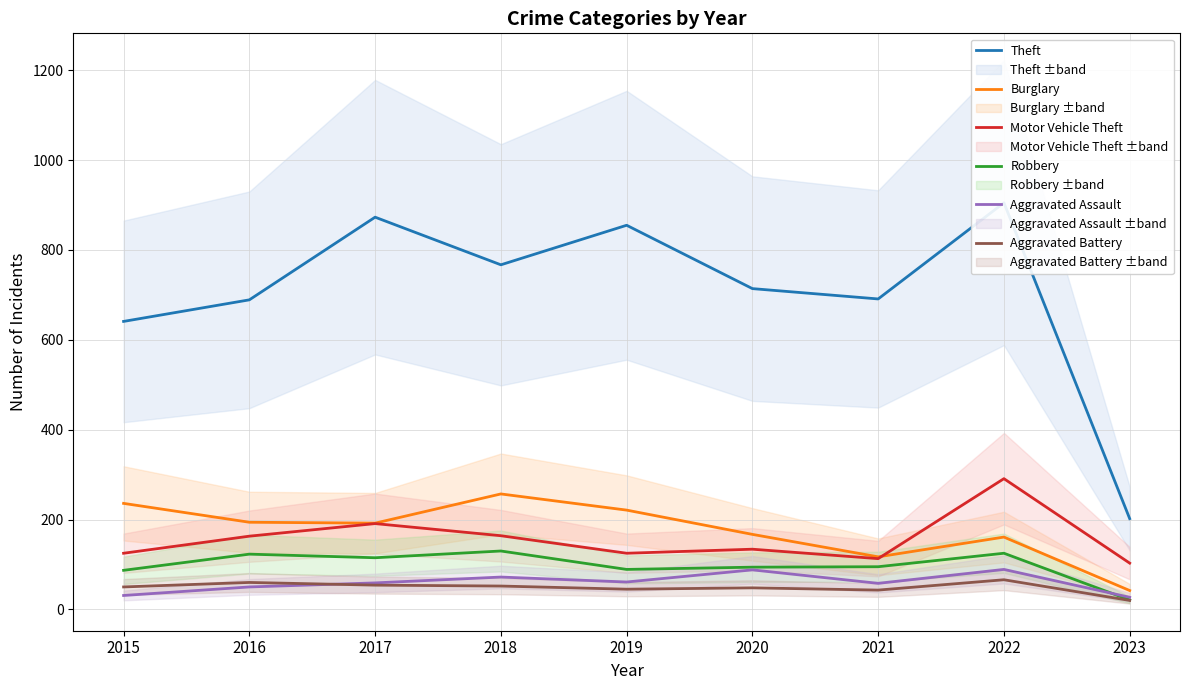

Which series has the largest total across all categories?

Theft